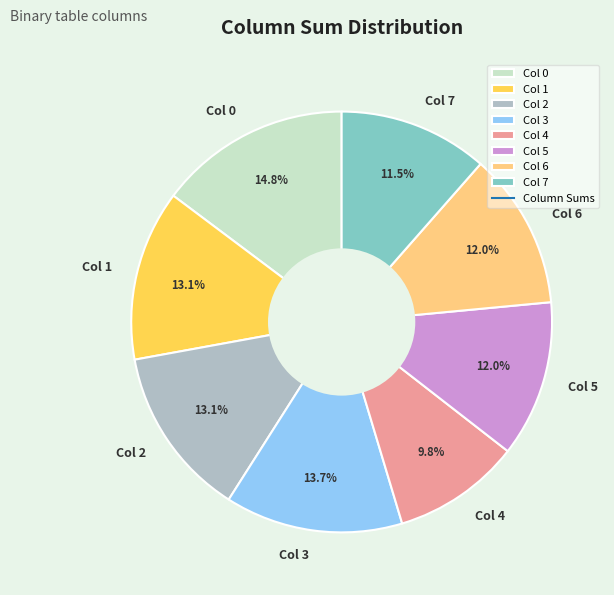

How many segments does this pie chart have?

8